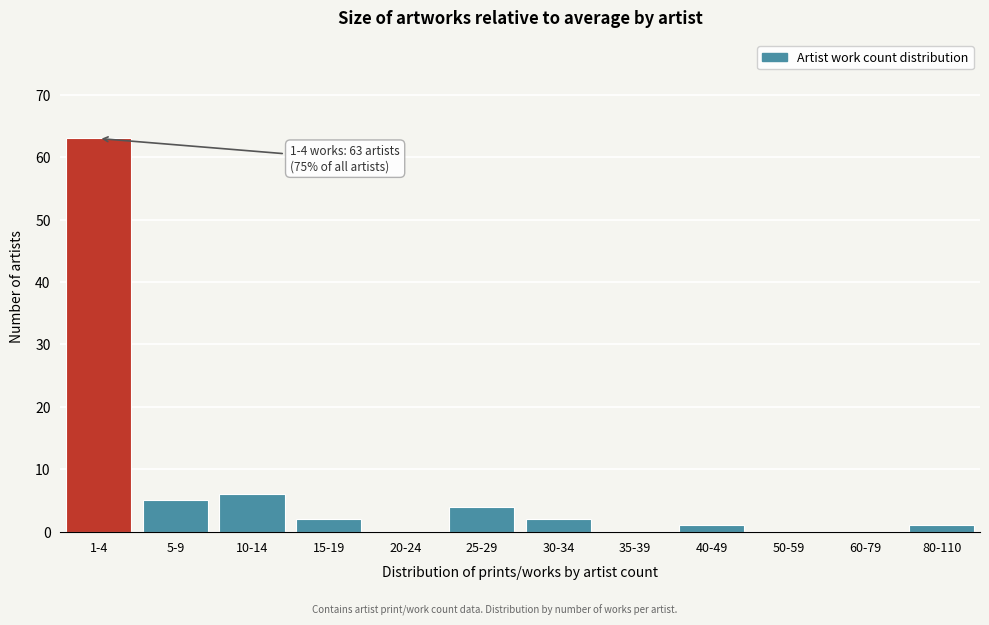

Reading right to left, transcribe all the data shown in this chart.

80-110=1	60-79=0	50-59=0	40-49=1	35-39=0	30-34=2	25-29=4	20-24=0	15-19=2	10-14=6	5-9=5	1-4=63